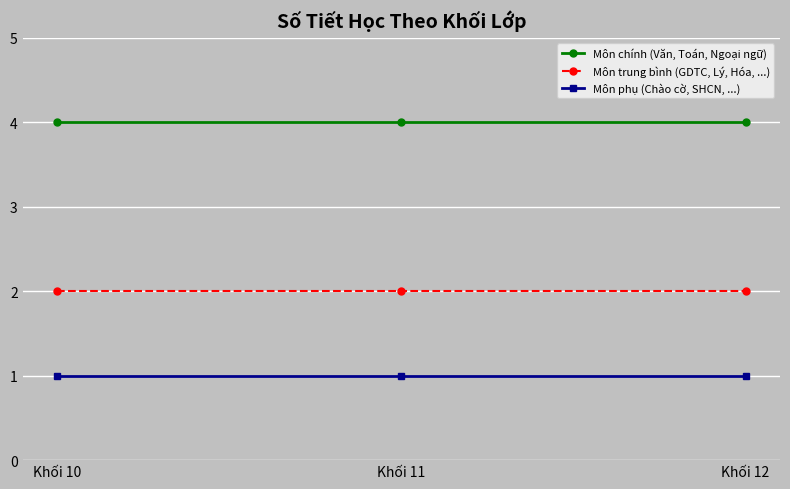

What are all the series names shown in the legend?

Môn chính (Văn, Toán, Ngoại ngữ), Môn trung bình (GDTC, Lý, Hóa, ...), Môn phụ (Chào cờ, SHCN, ...)